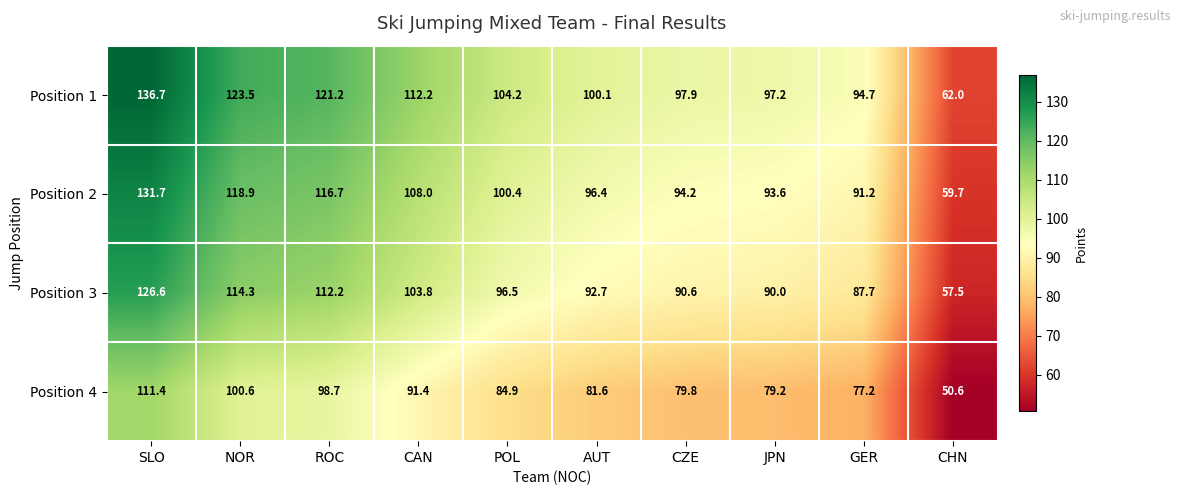

Between ROC and GER, which series saw the biggest shift?

Position 1